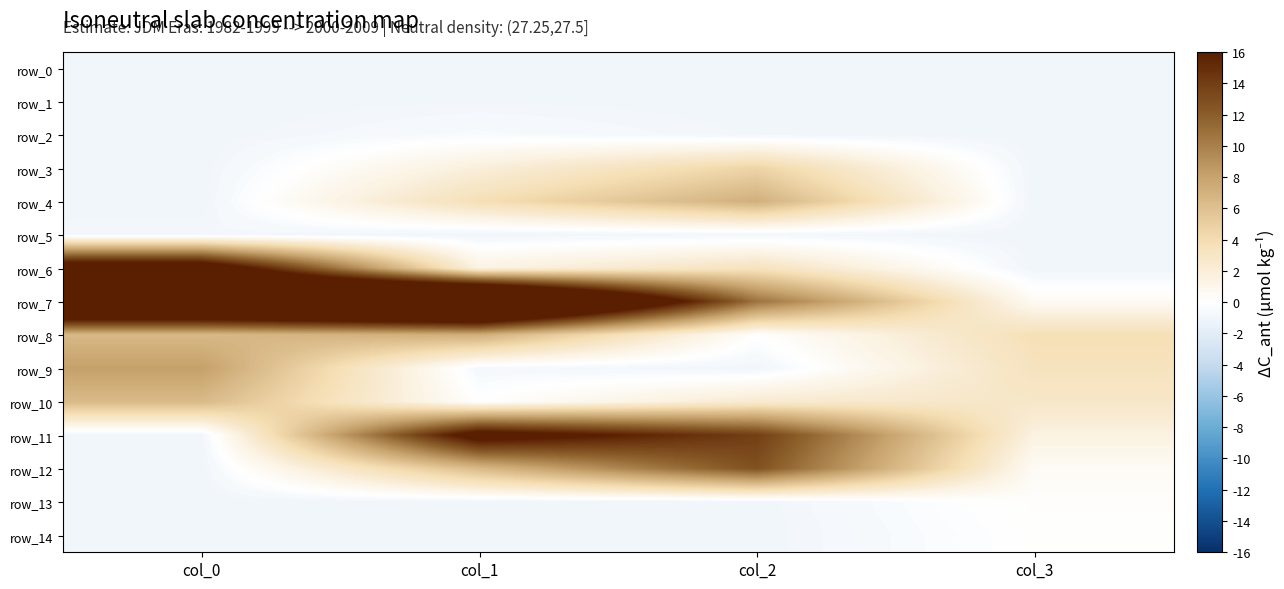

What is the sum of the row_11 values at col_1 and col_0?

16.8